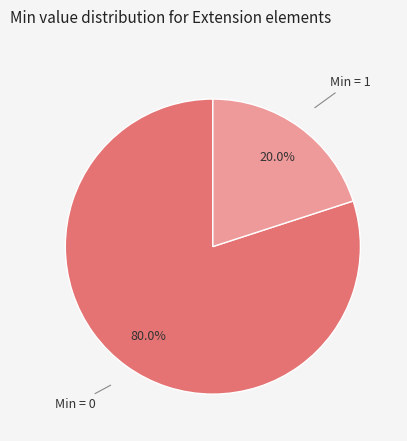

Is there a majority slice in this chart?

Yes